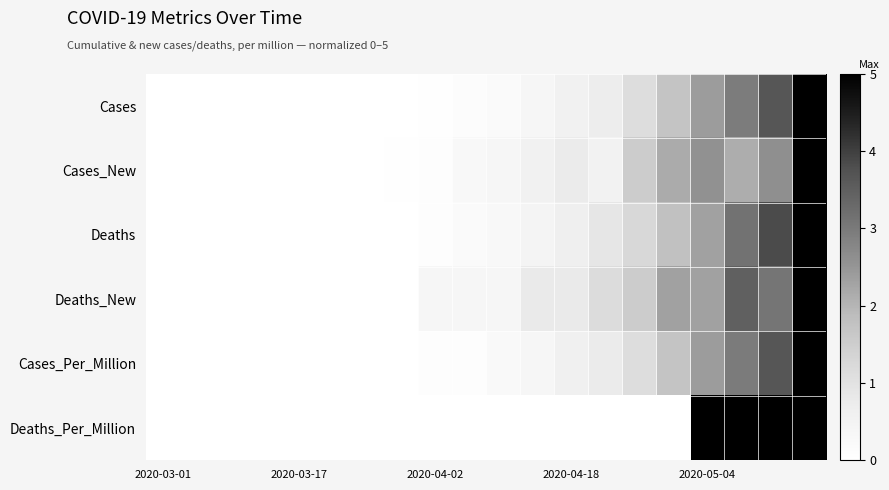

Which series has the largest range (max minus min)?

Cases